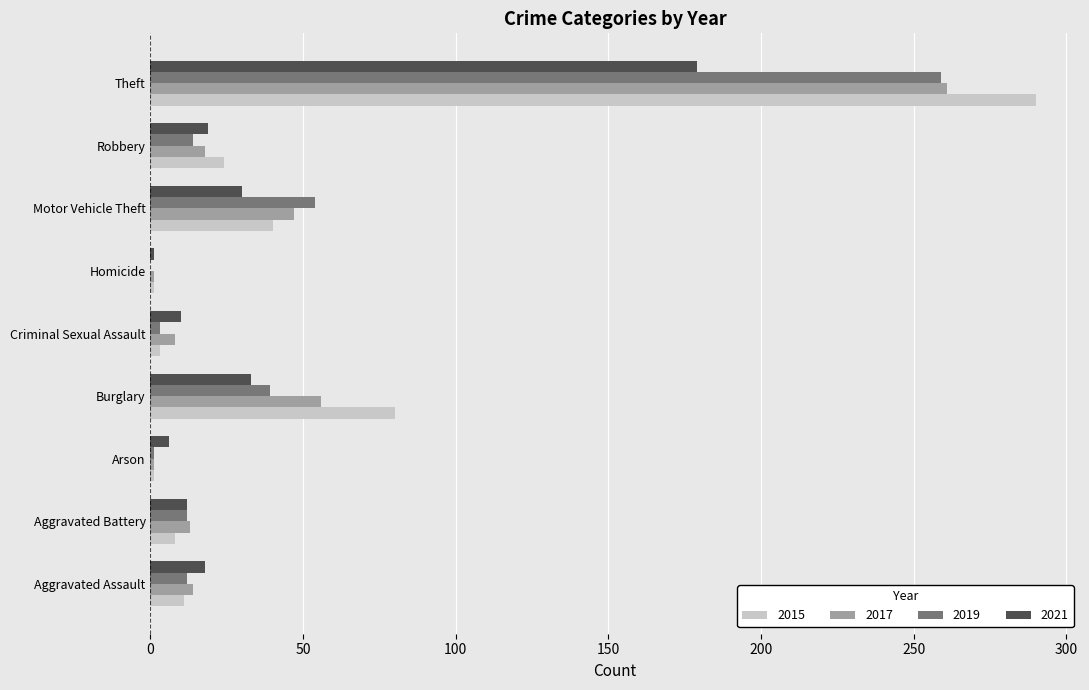

What is the sum of the 2021 values at Aggravated Battery and Burglary?

45